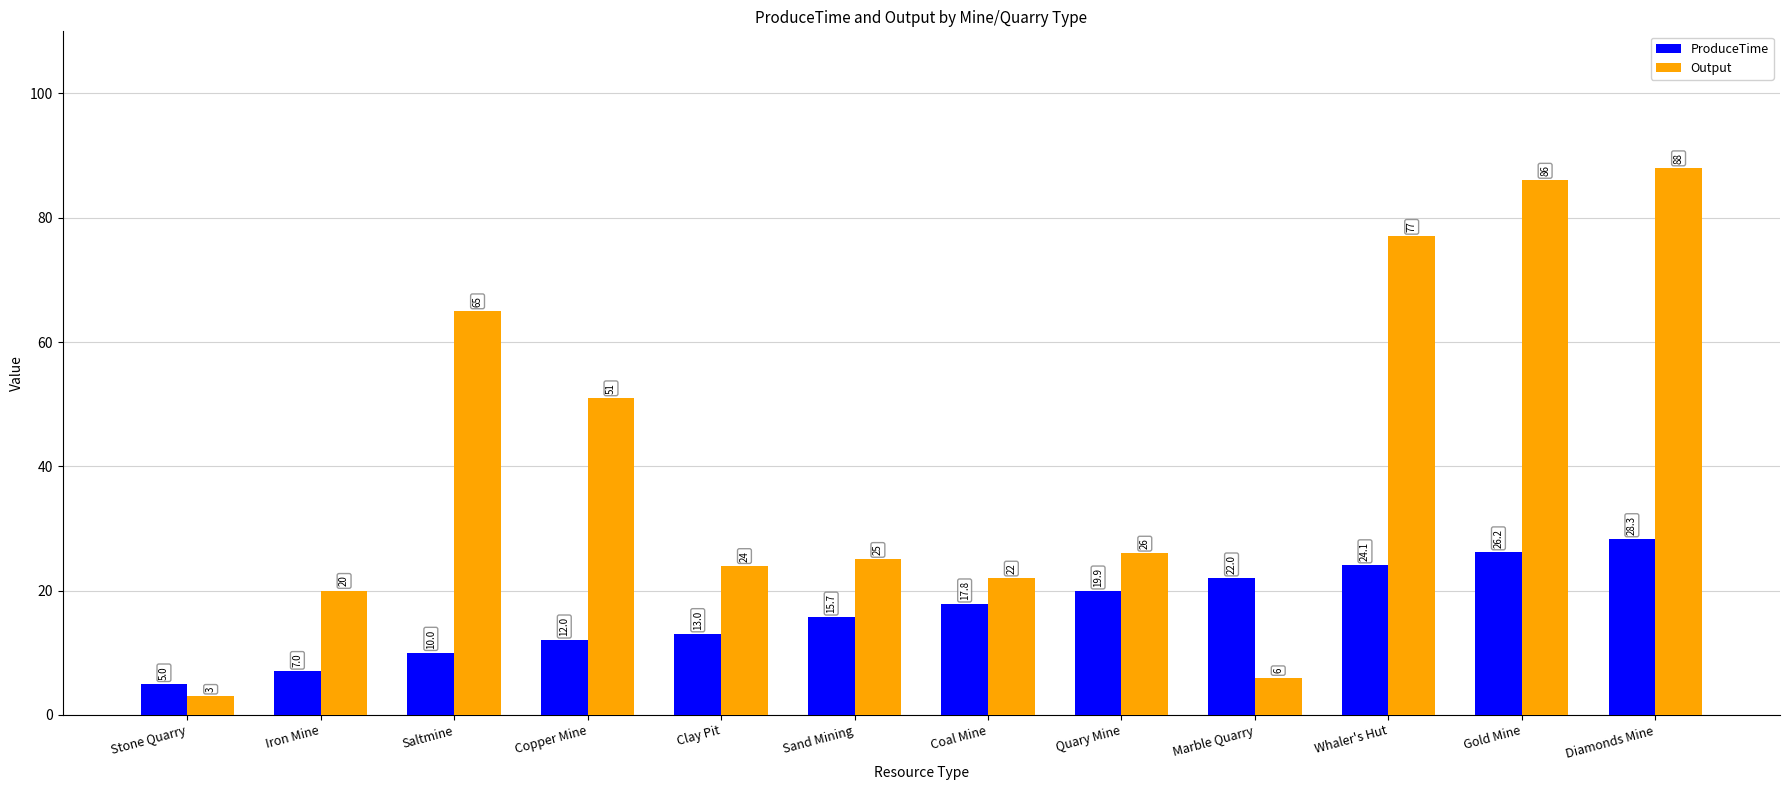

At which label is ProduceTime closest to 16?

Sand Mining